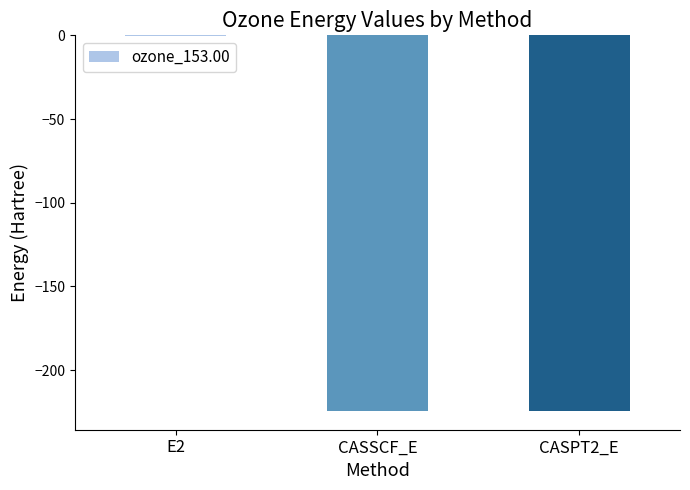

What is the sum of all values?

-448.8